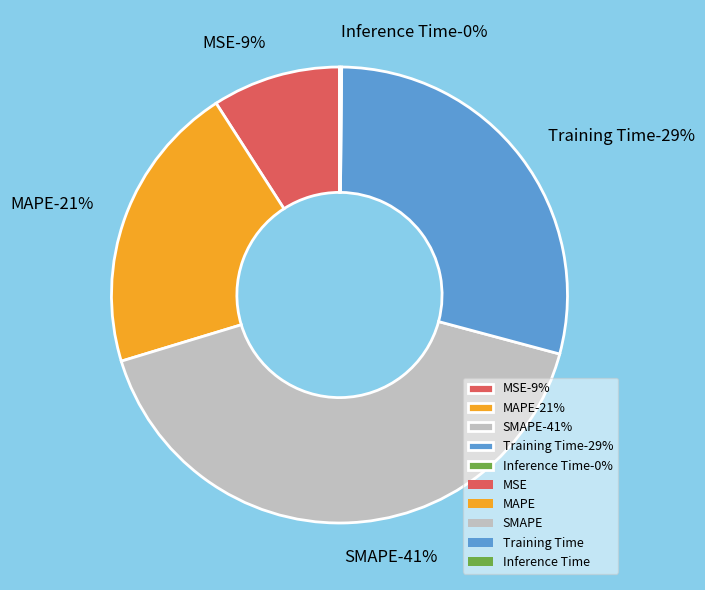

Which category has the smallest portion of the pie?

Inference Time